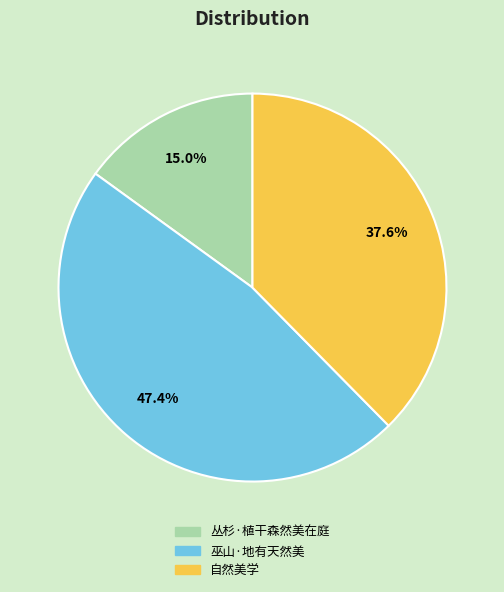

Is it true that 巫山·地有天然美 is 47% of the pie?

True